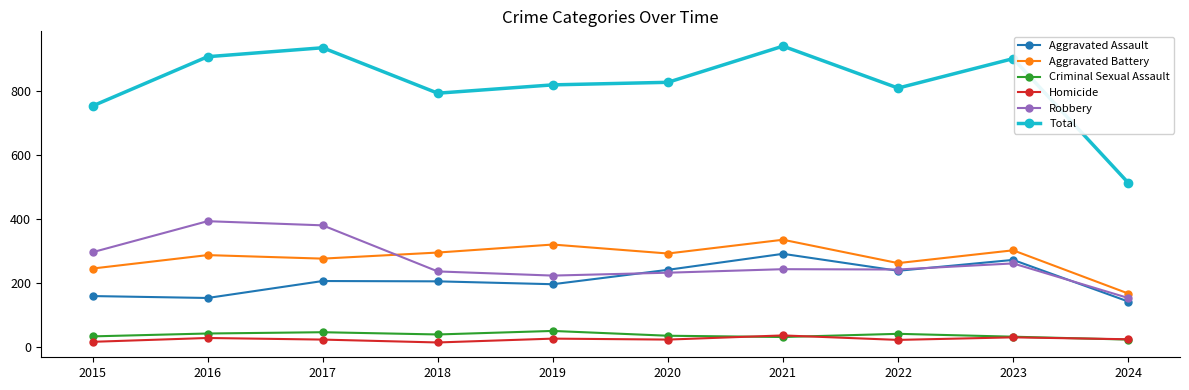

Which series has the widest spread of values?

Total